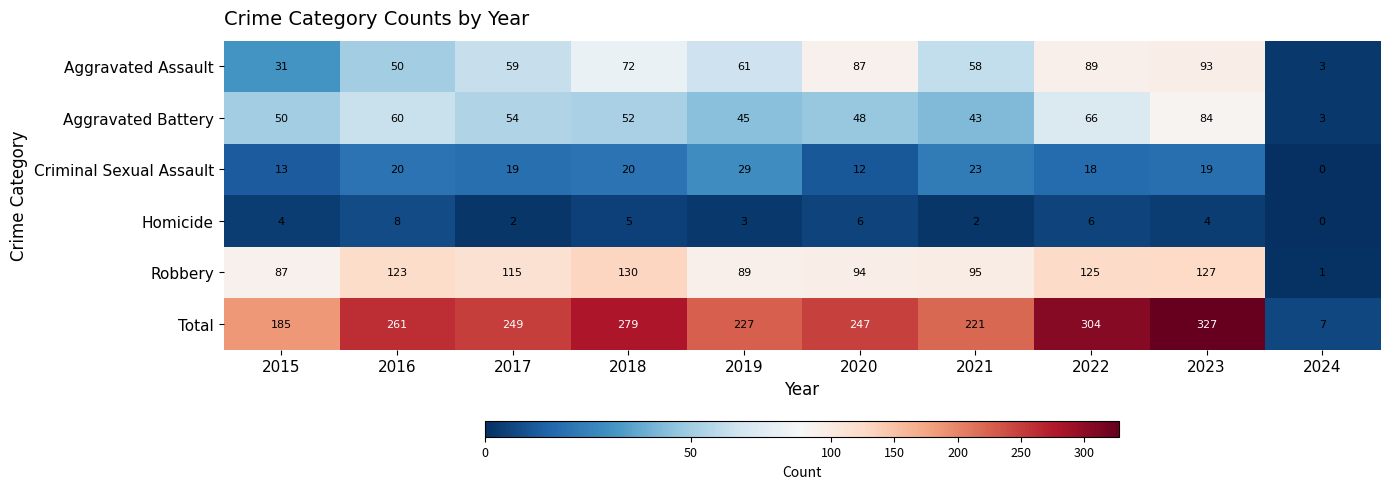

Which series changed the most between 2018 and 2024?

Total